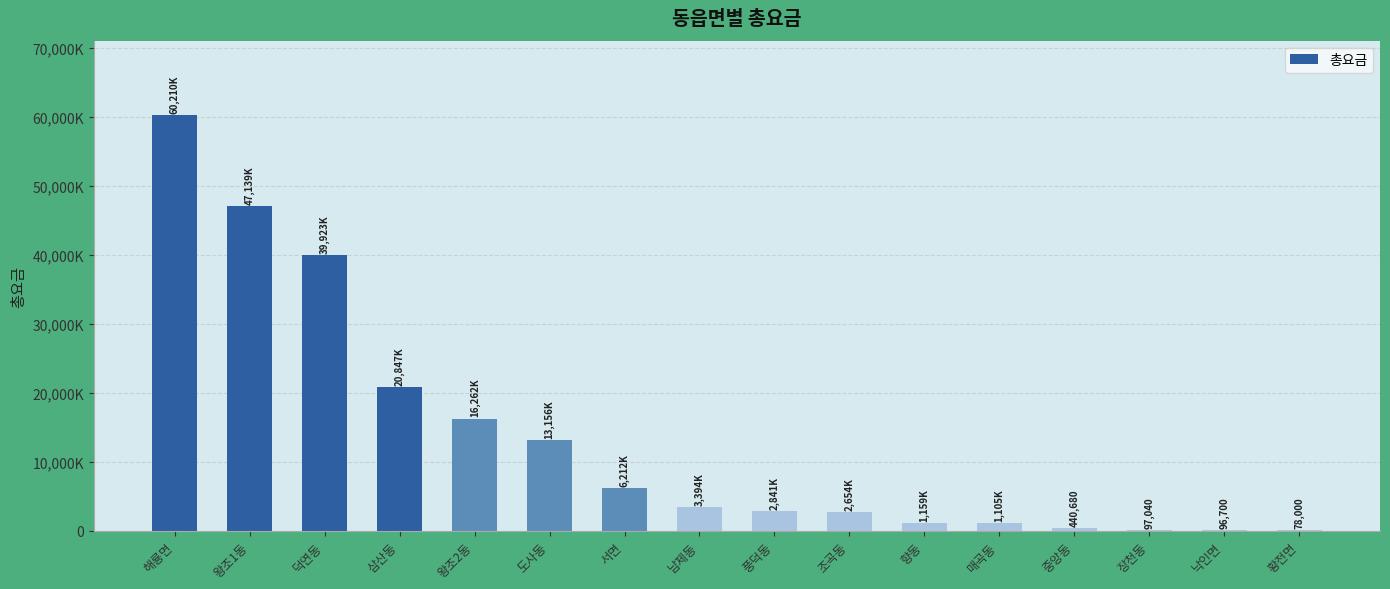

List the labels in order of value, smallest first.

황전면, 낙인면, 장천동, 중앙동, 매곡동, 향동, 조곡동, 풍덕동, 남제동, 서면, 도사동, 왕조2동, 삼산동, 덕연동, 왕조1동, 해룡면